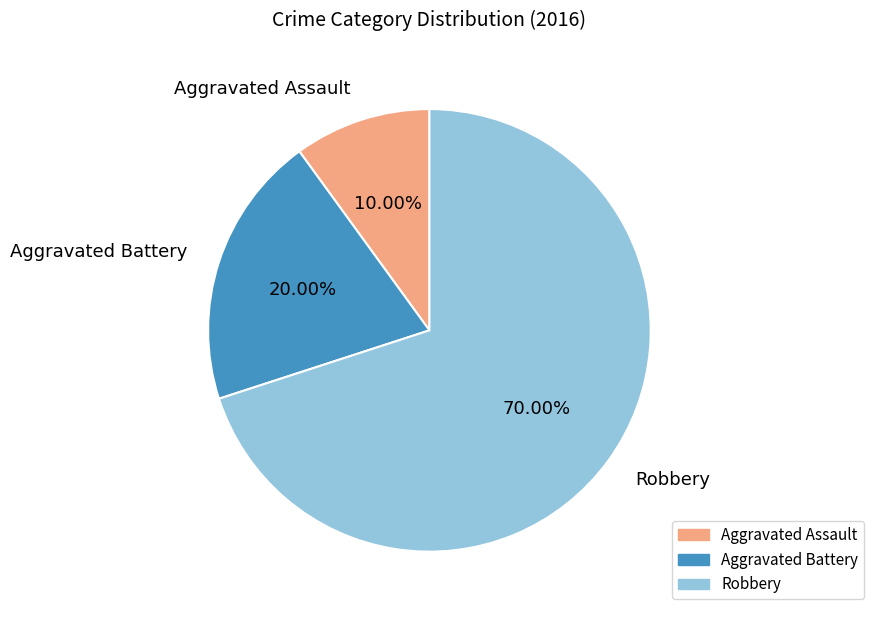

What percentage is the Robbery slice, to the nearest percent?

70%